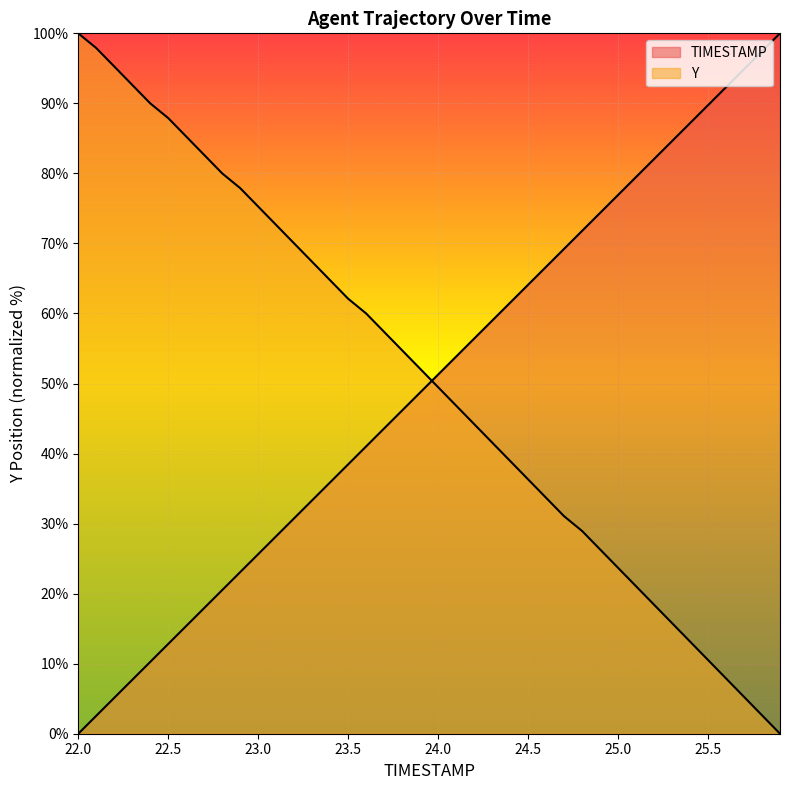

The value of TIMESTAMP at 24.7 is 39.7. True or false?

False